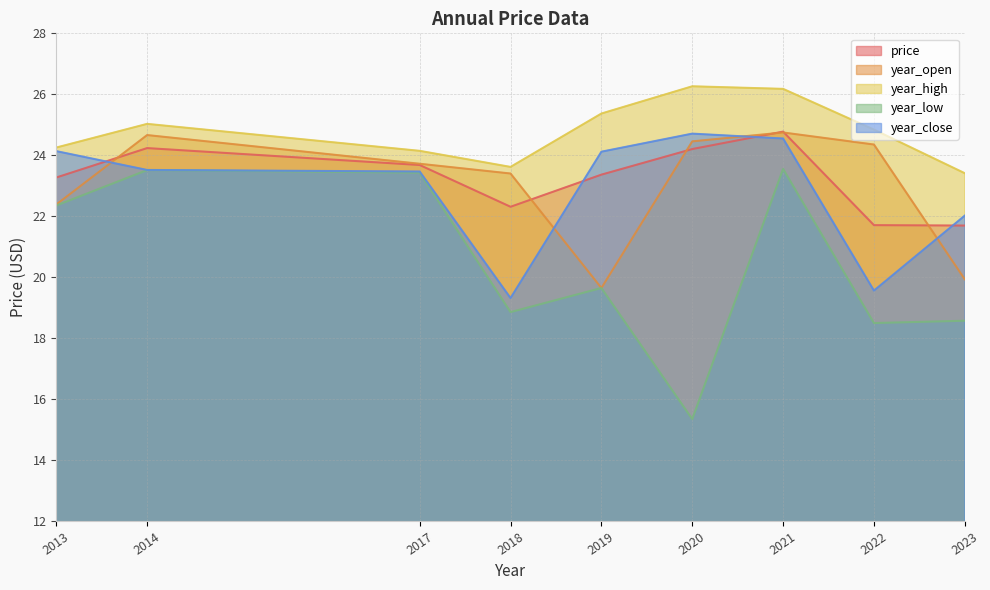

True or false: year_close and year_low intersect in this chart.

False